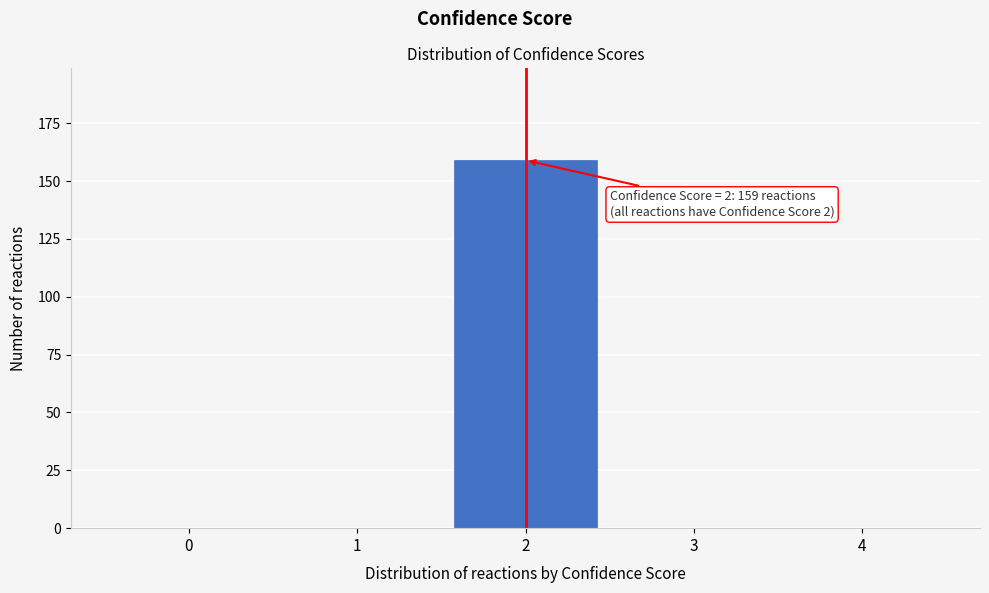

Over which range of the x-axis is the bar tallest?

1.5 to 2.5